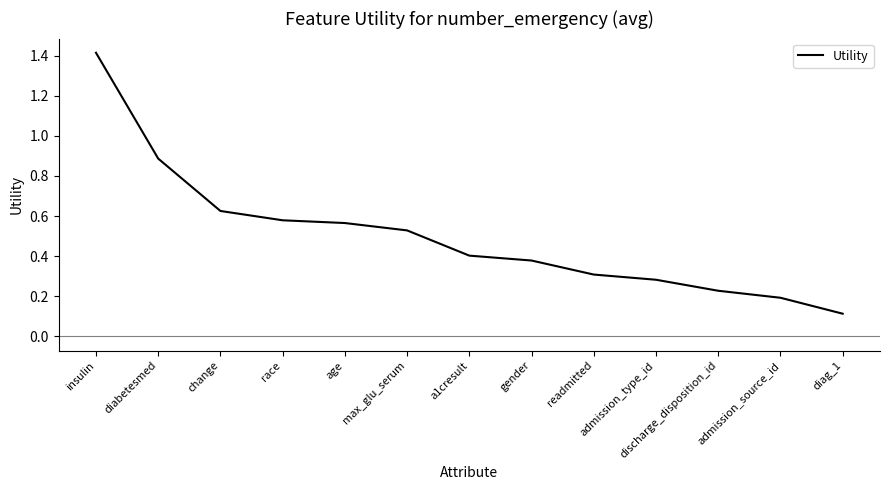

What position from the right is race?

10